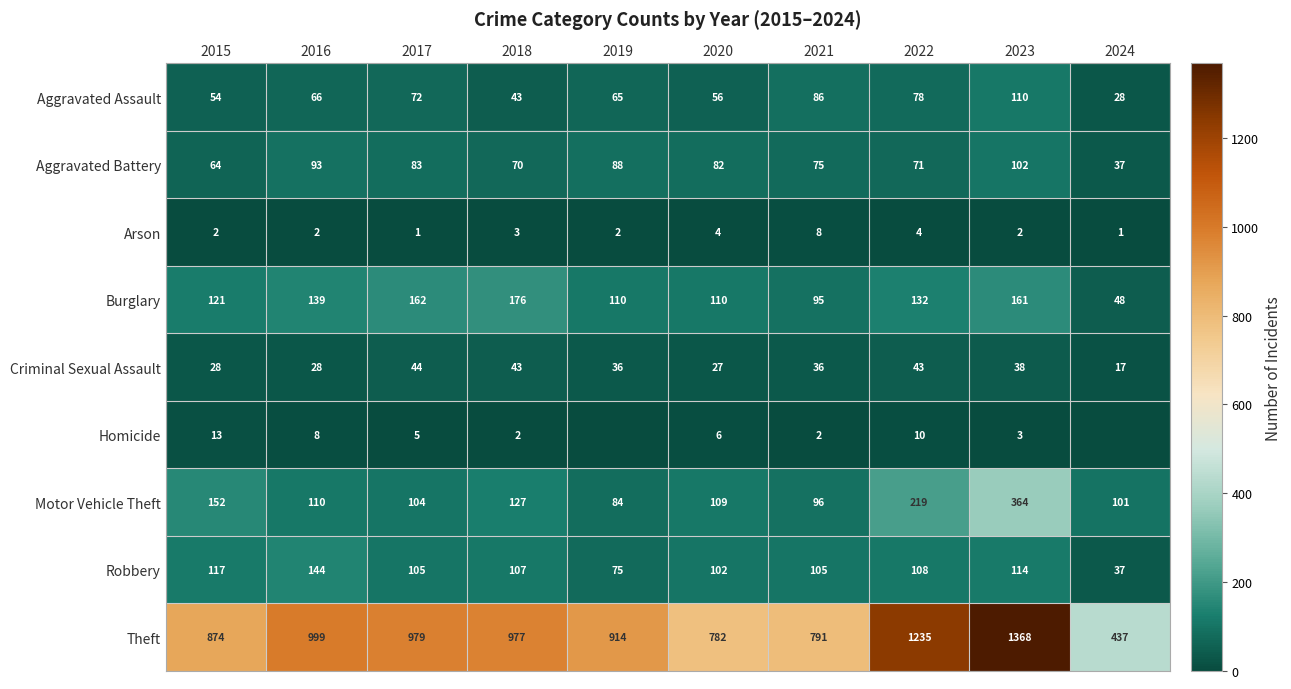

What is the difference between the maximum and minimum values in the Burglary series?

128